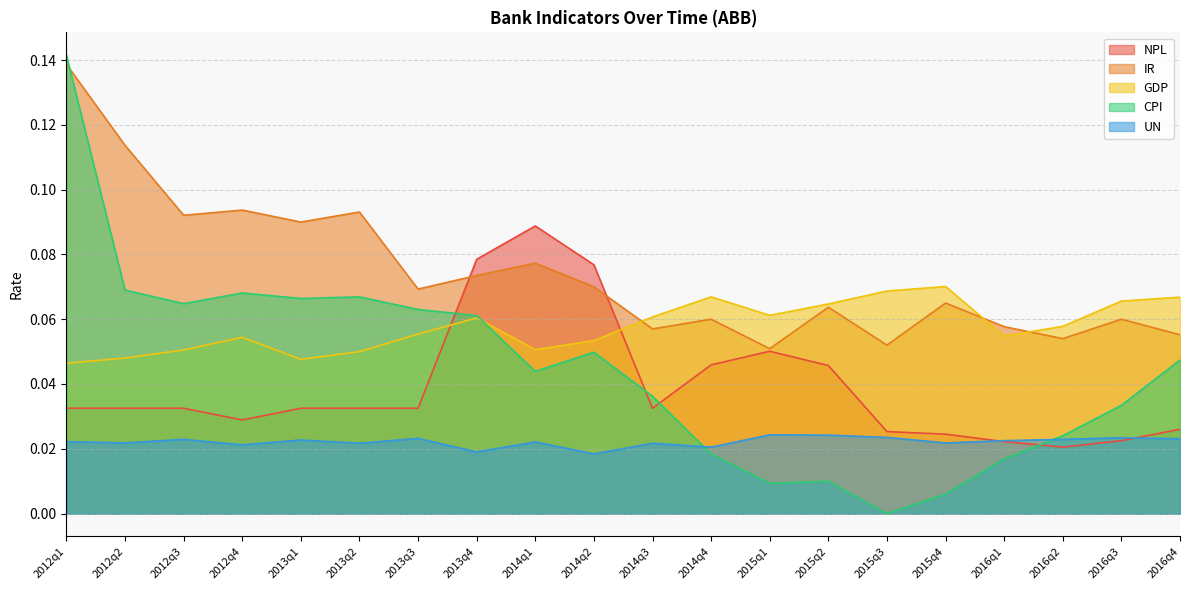

True or false: UN has a value of 0.0 at 2014q3.

False